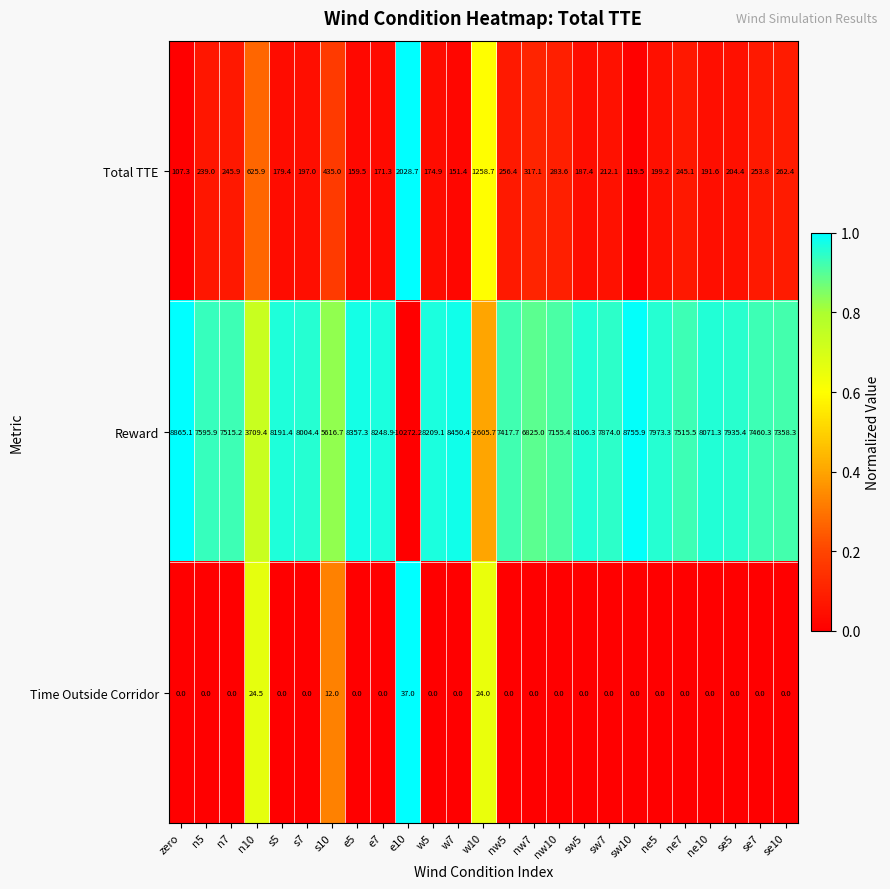

What value does the Reward series have at e5?

8357.3